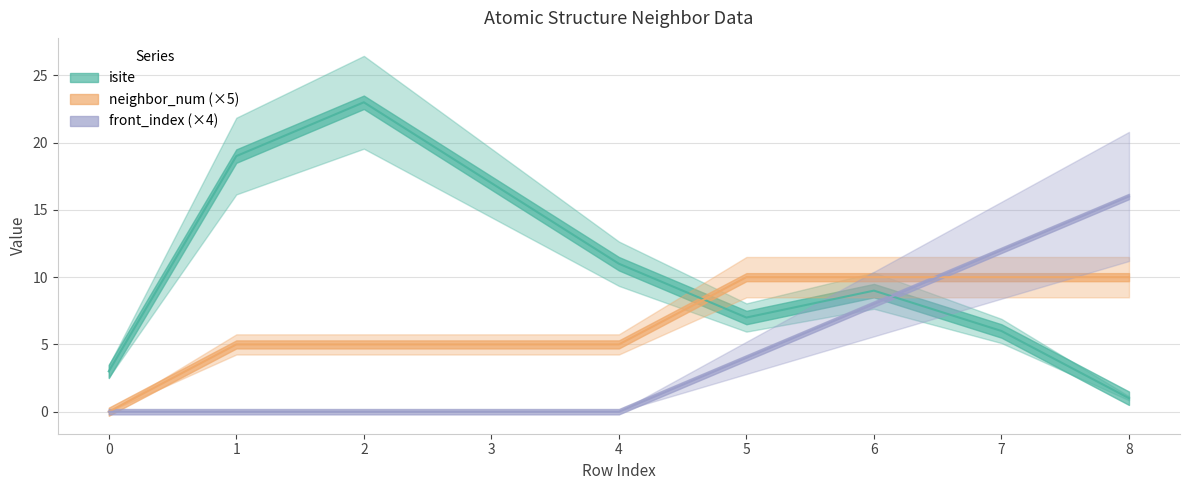

What is the sum of all isite values?

96